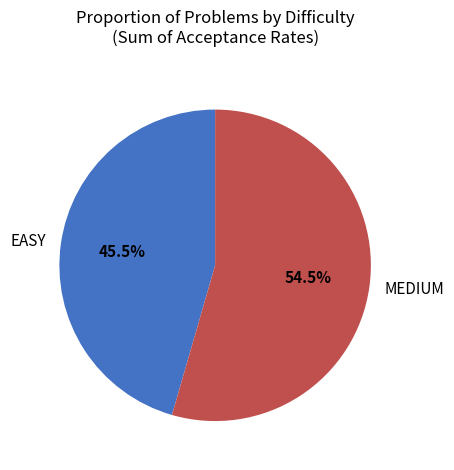

Which slice is the largest?

MEDIUM